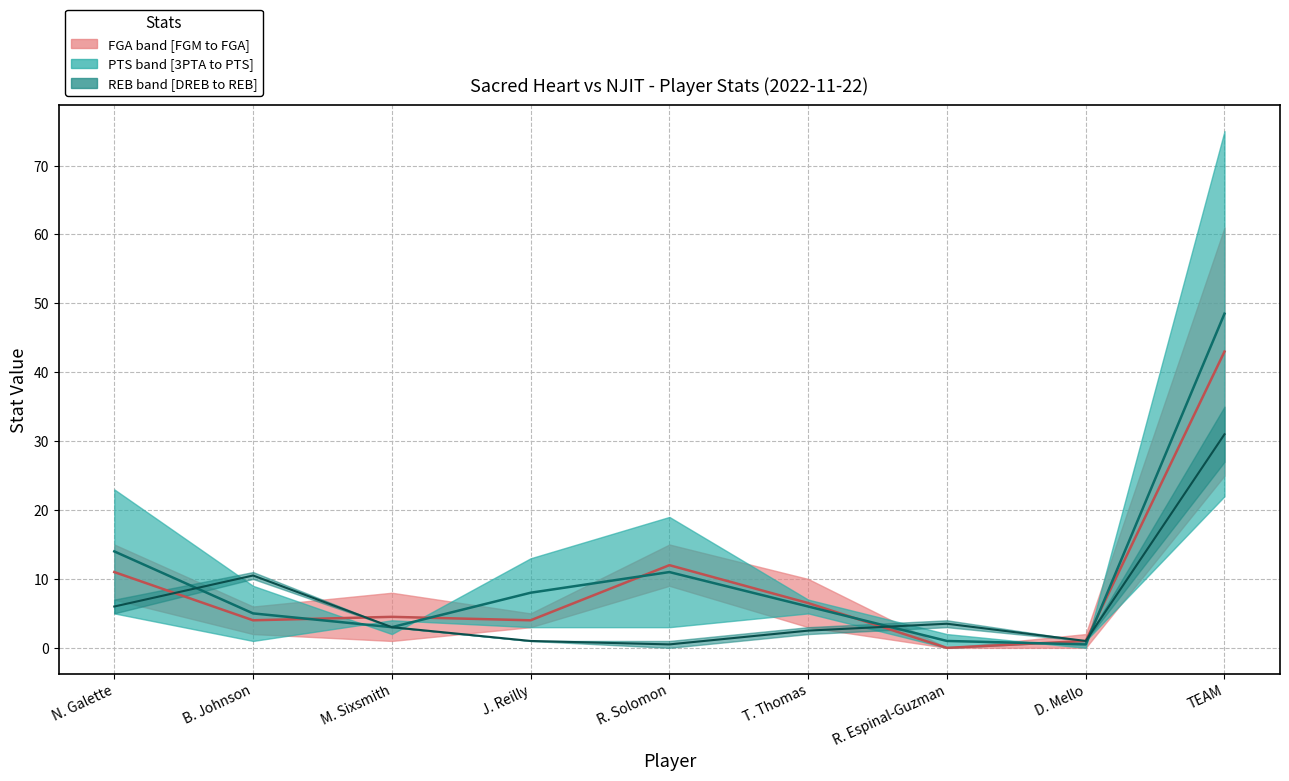

What is the average value of the REB median series?

6.6